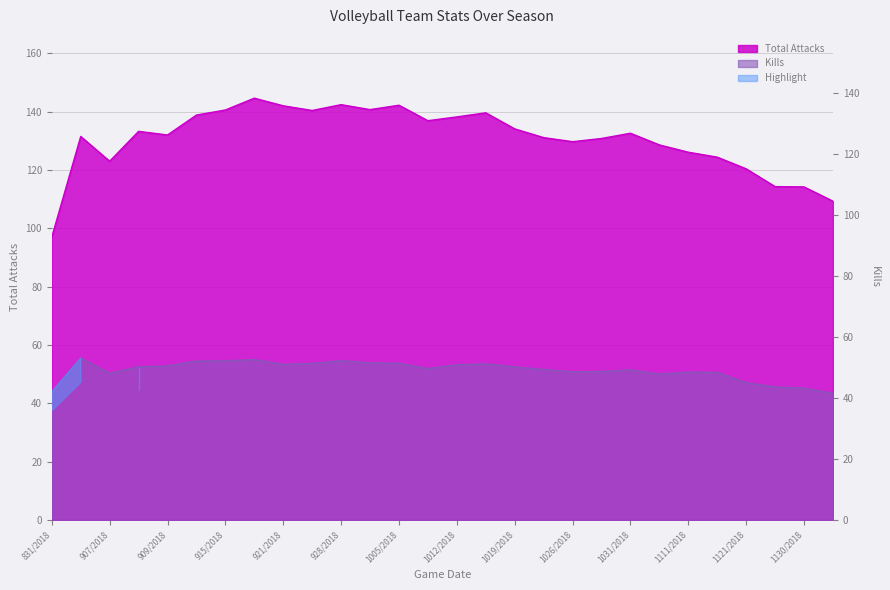

Does the chart display data point markers on the line(s)?

No